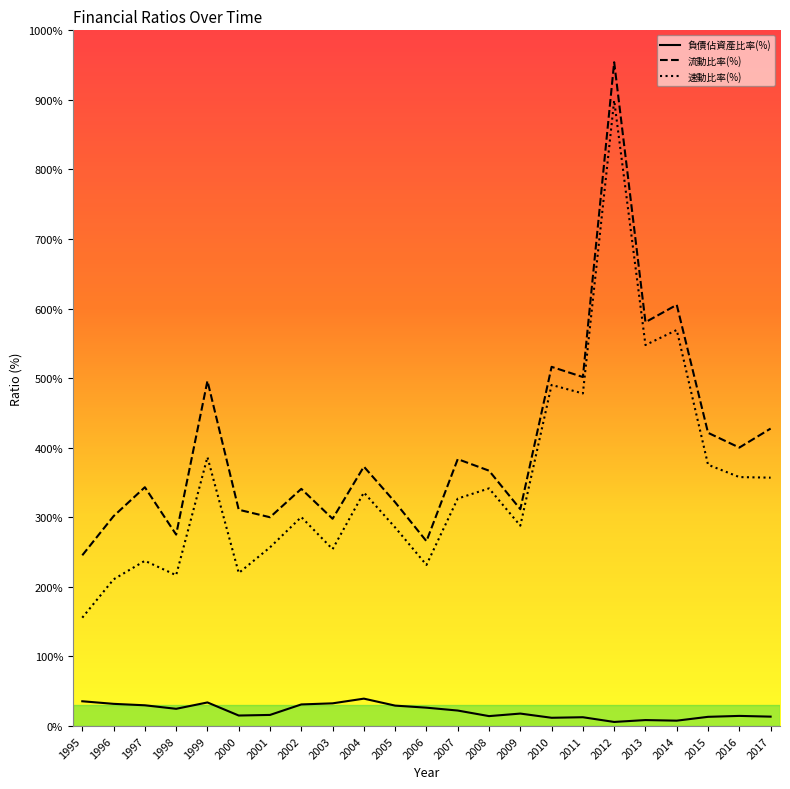

True or false: 速動比率(%) and 流動比率(%) cross at least once.

False